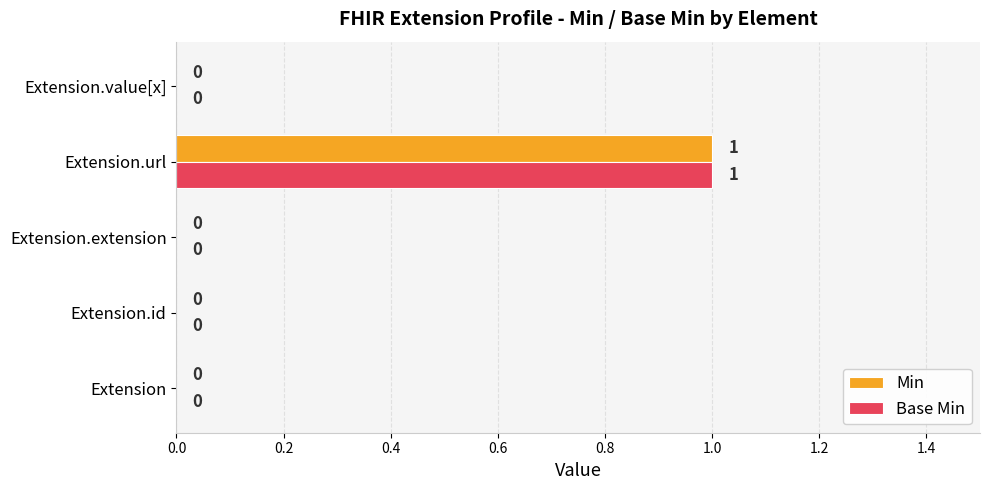

At which category is the sum across all series the highest?

Extension.url